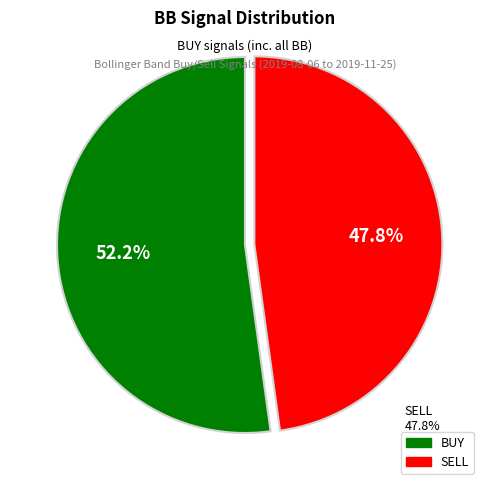

Is BUY the majority of the pie?

Yes